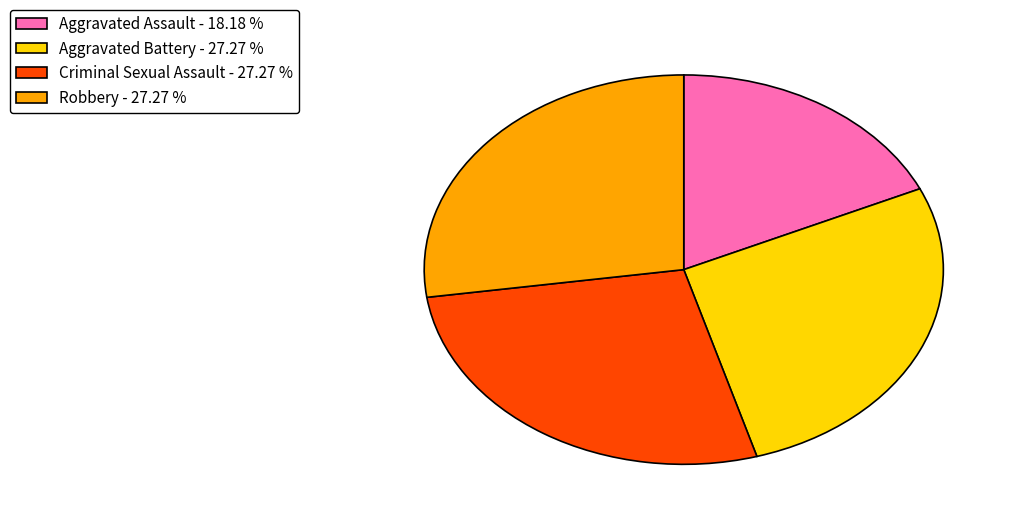

Is the sum of Aggravated Battery - 27.27 % and Criminal Sexual Assault - 27.27 % greater than half?

Yes